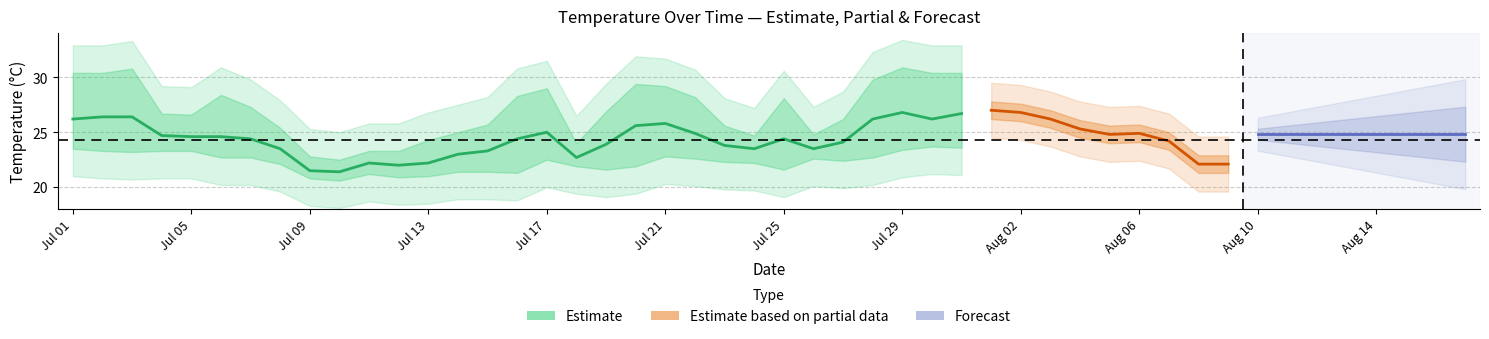

True or false: avg_temp_c has a value of 26.8 at 2022-07-29.

True